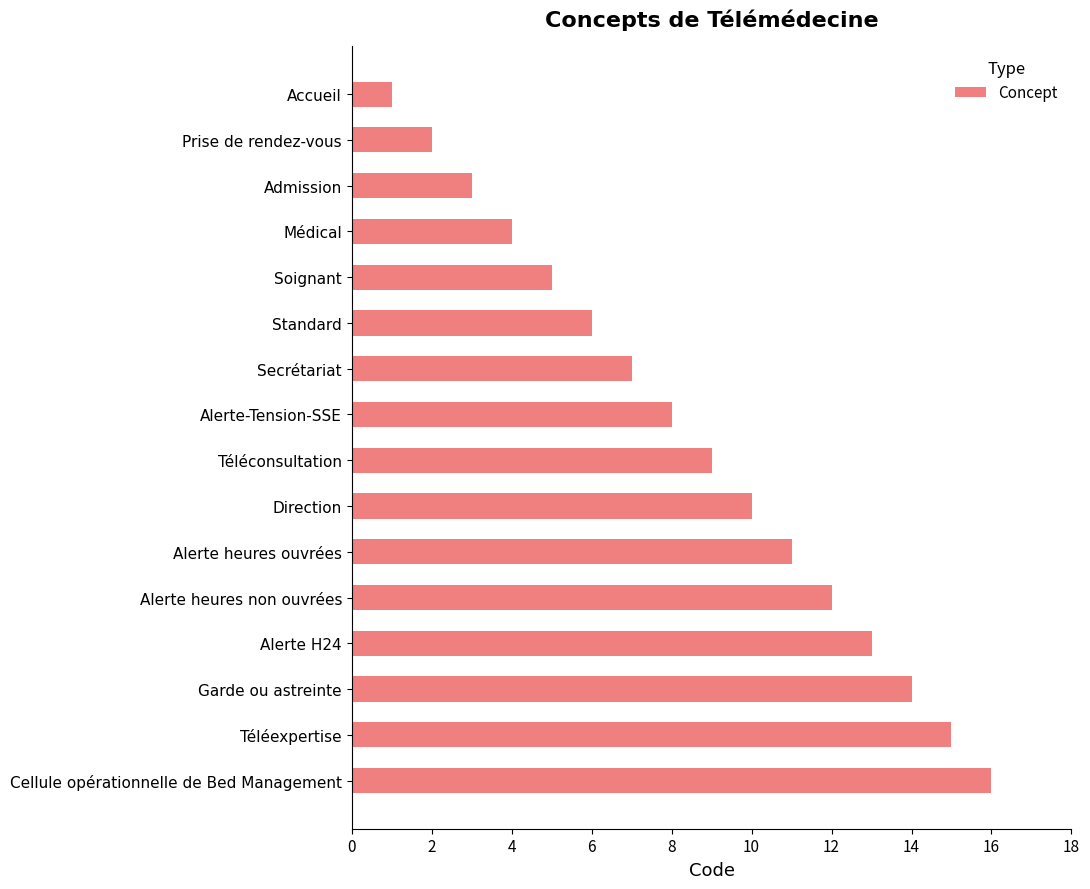

What is the sum of all values?

136